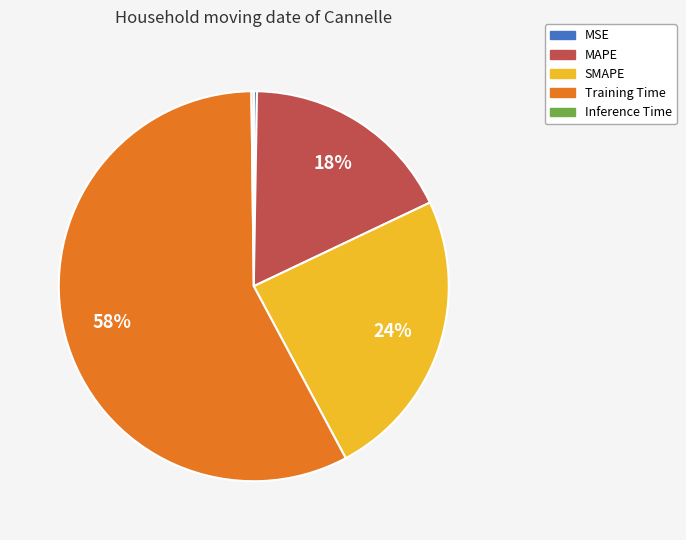

To the nearest percent, what is the combined percentage of MAPE and SMAPE?

42%